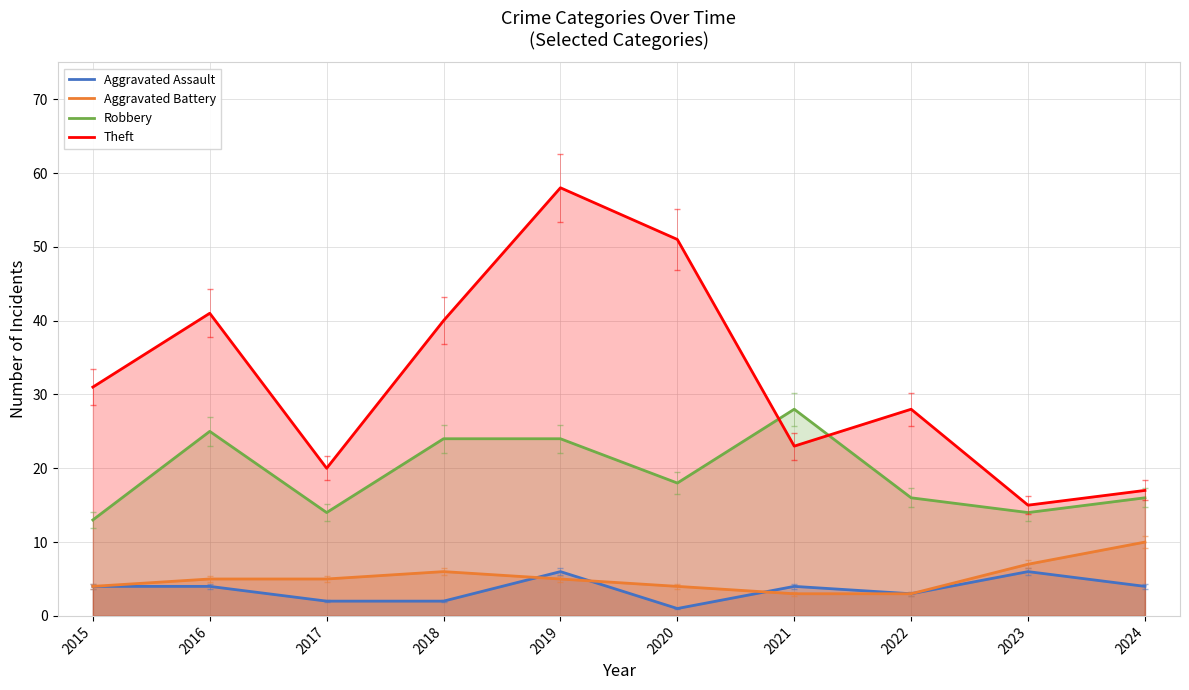

The value of Robbery at 2015 is 13. True or false?

True